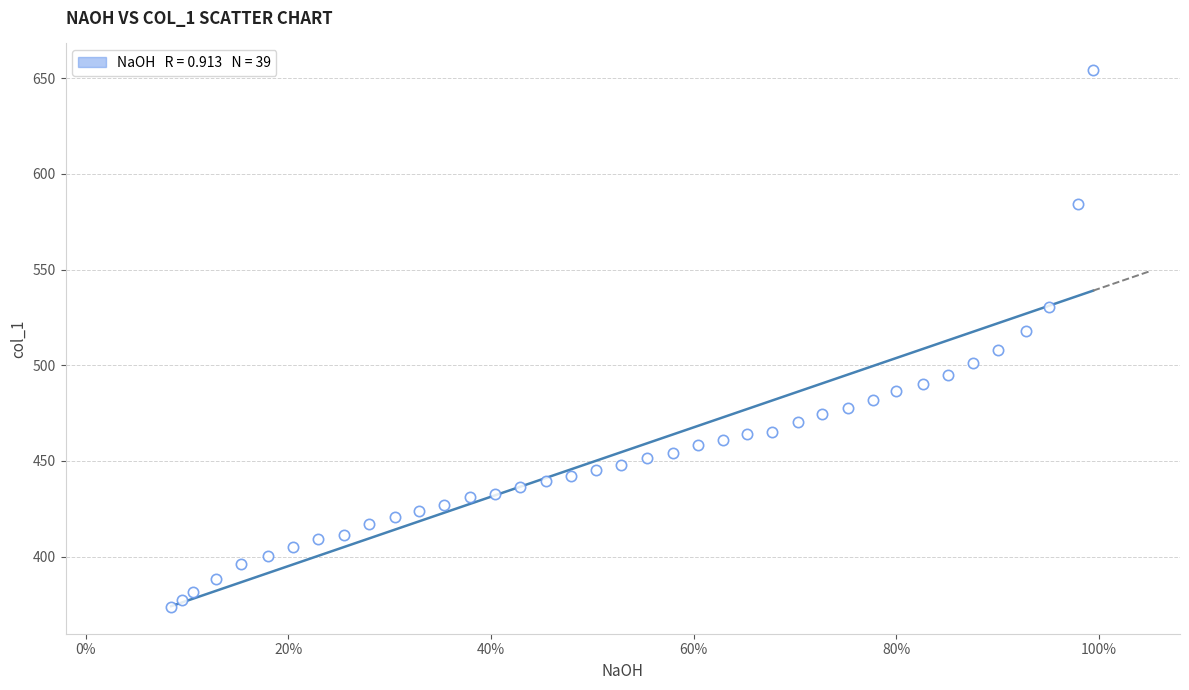

What is the range of X values (max minus min)?

0.9